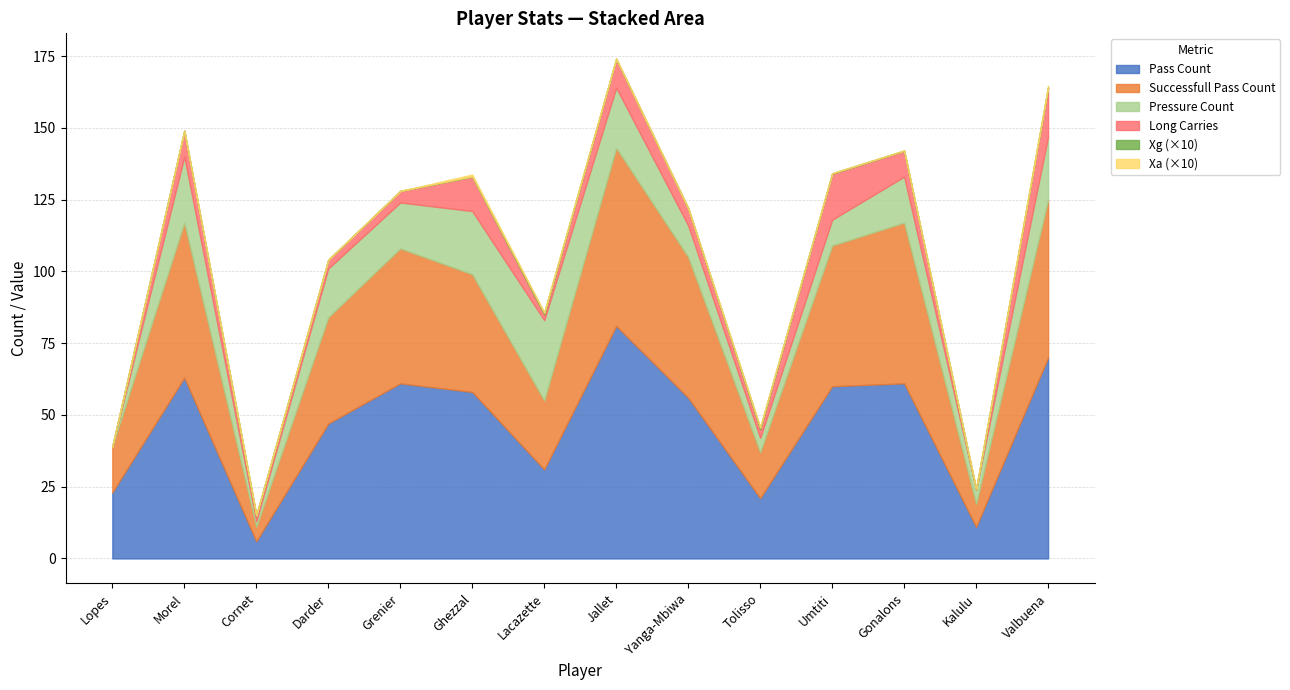

What are all the series names shown in the legend?

pass_count, successfull_pass_count, pressure_count, long_carries, xG_scaled, xA_scaled